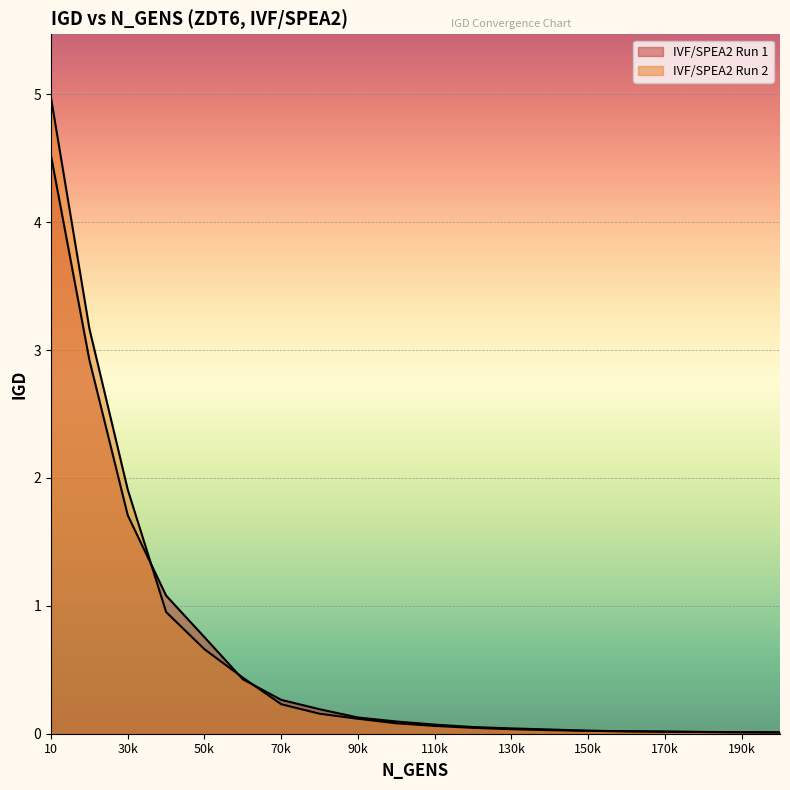

Reading left to right, what are all the values shown in this chart?

IVF/SPEA2 Run 1: 4.5	2.9	1.7	1.1	0.8	0.4	0.3	0.2	0.1	0.1	0.1	0.1	0.0	0.0	0.0	0.0	0.0	0.0	0.0	0.0
IVF/SPEA2 Run 2: 5.0	3.2	1.9	1.0	0.7	0.4	0.2	0.2	0.1	0.1	0.1	0.0	0.0	0.0	0.0	0.0	0.0	0.0	0.0	0.0